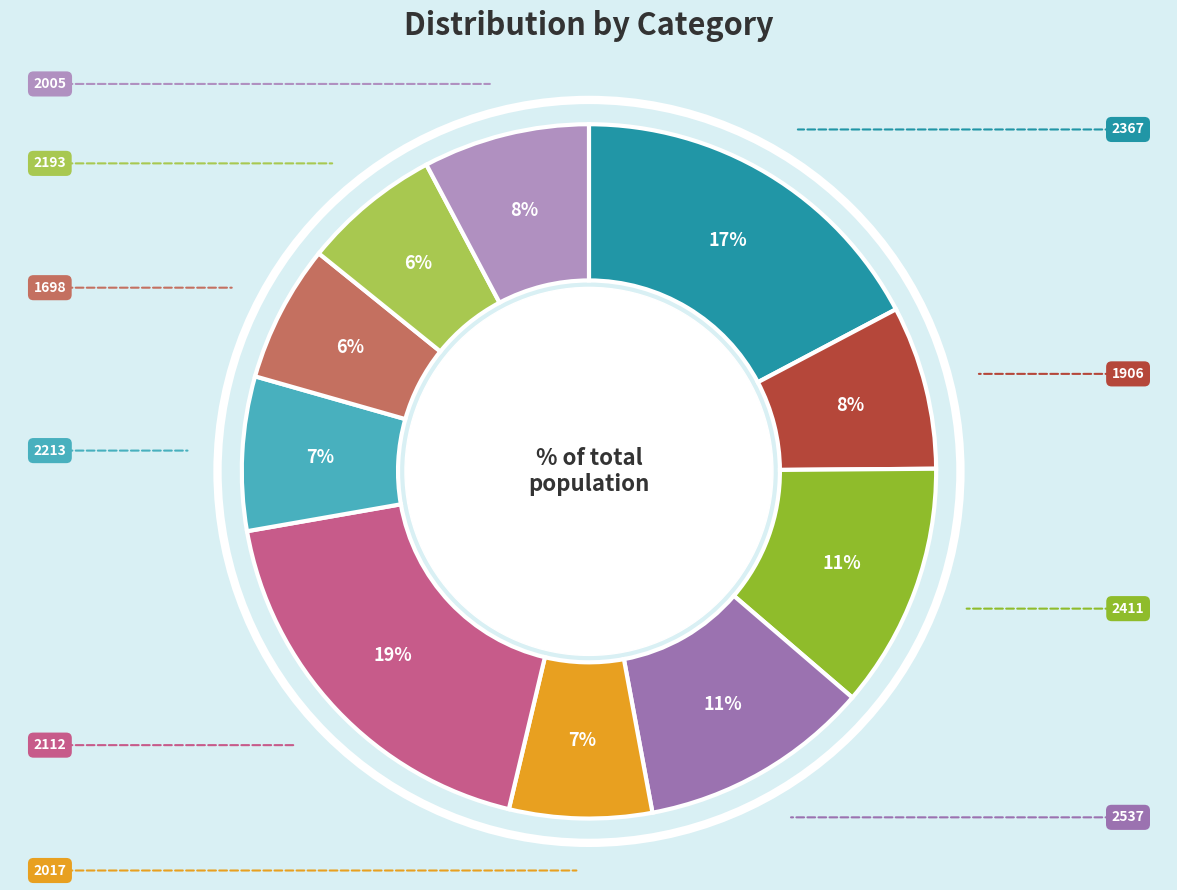

Rank the categories by value from lowest to highest.

1698, 2193, 2017, 2213, 1906, 2005, 2537, 2411, 2367, 2112